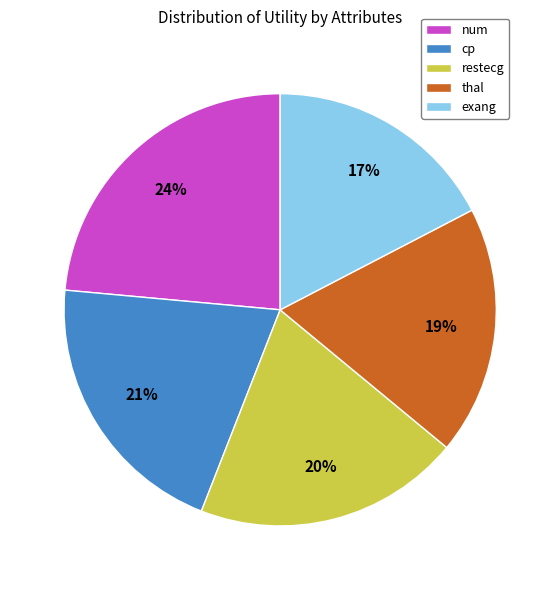

What is the ratio of the value at num to the value at cp?

1.1